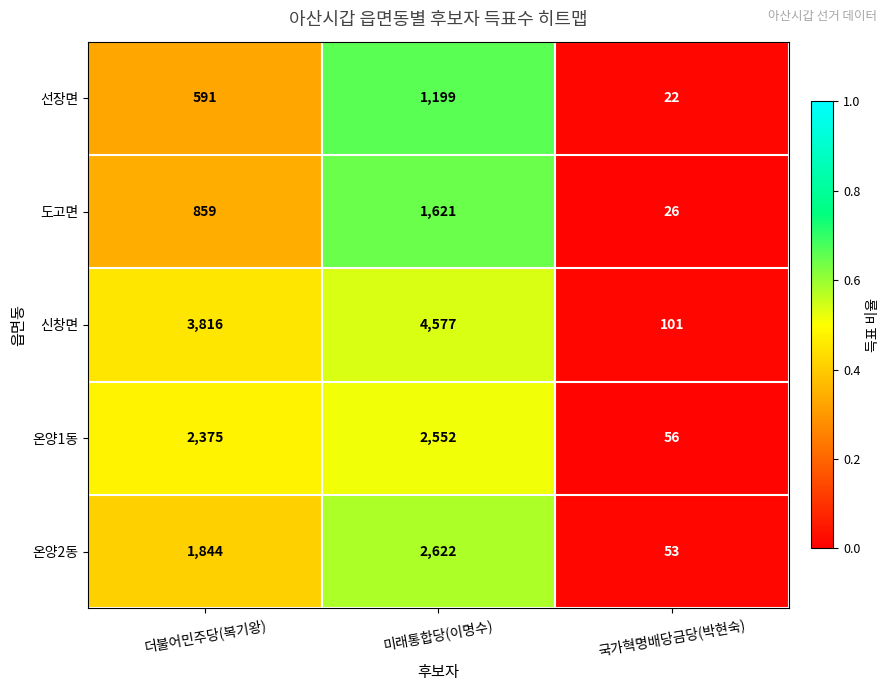

Is the value of 온양2동 at 국가혁명배당금당(박현숙) greater than the value of 신창면 at 미래통합당(이명수)?

No